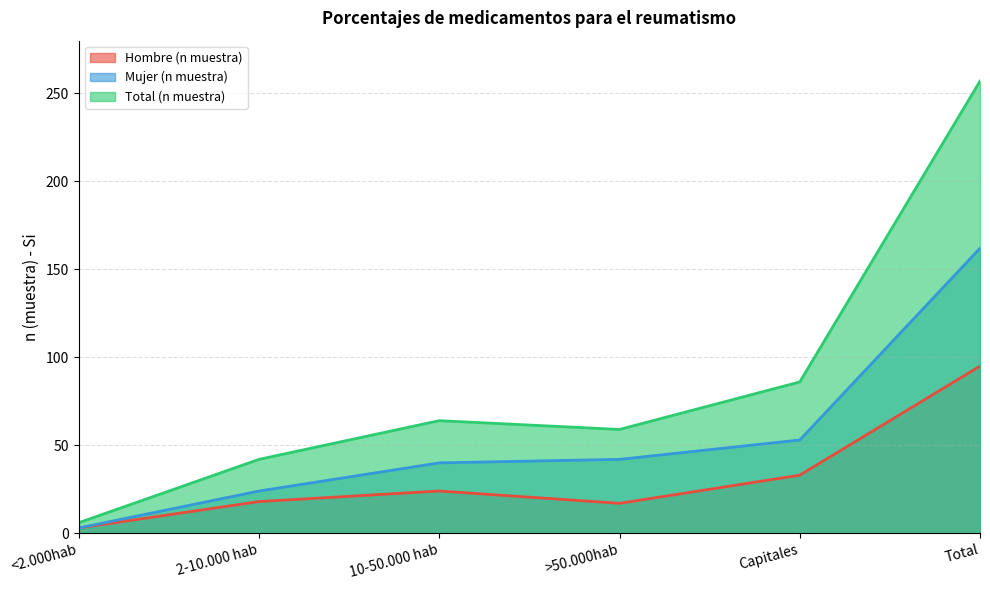

What position from the left is <2.000hab?

1